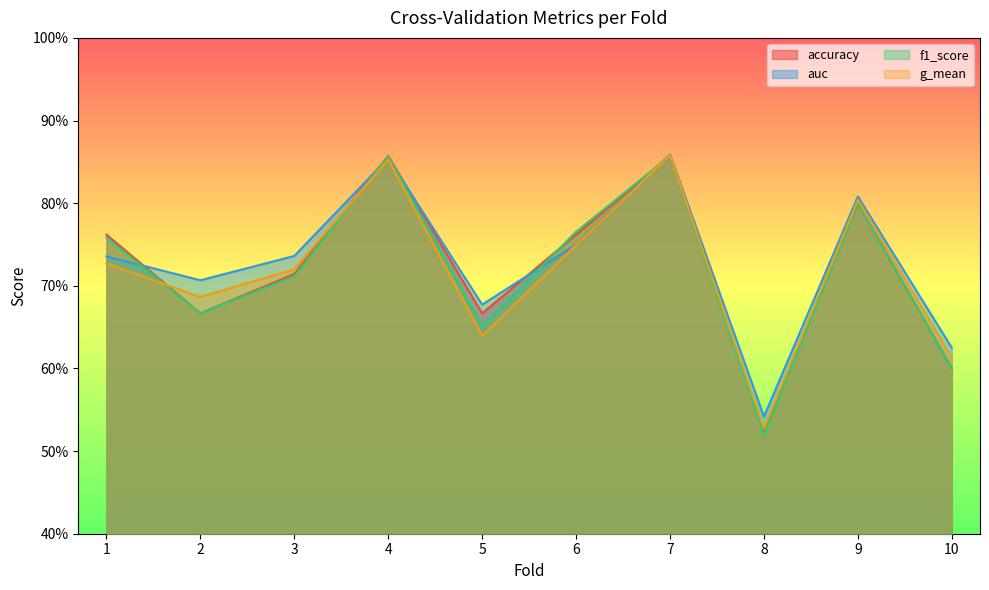

What is the value of the g_mean point at the 6th from the left?

0.7